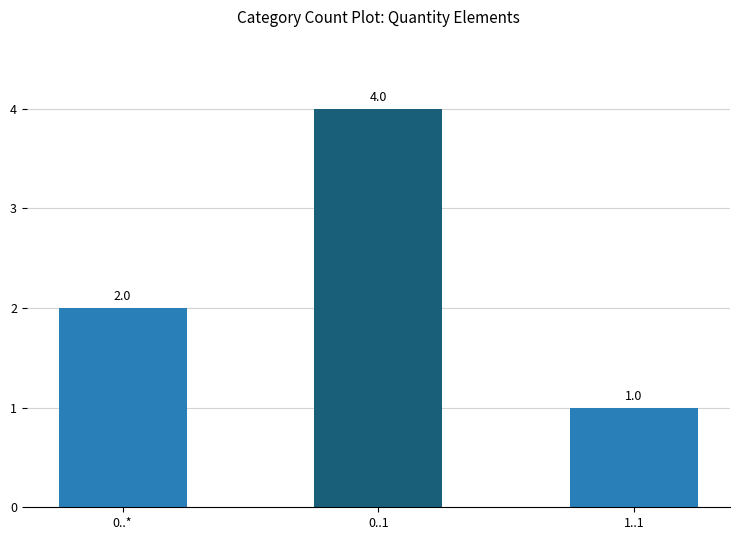

List the labels in order of value, largest first.

0..1, 0..*, 1..1